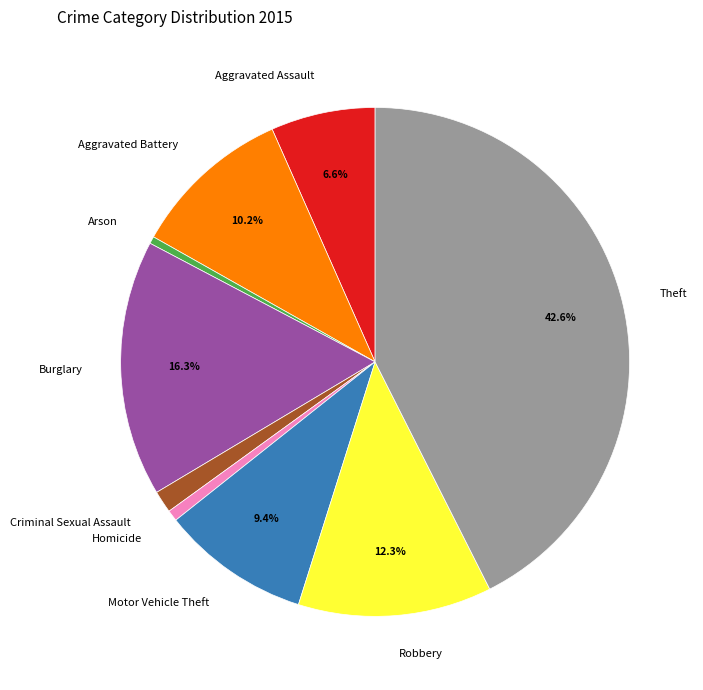

To the nearest percent, what is the difference between the largest and smallest slice percentages?

42%